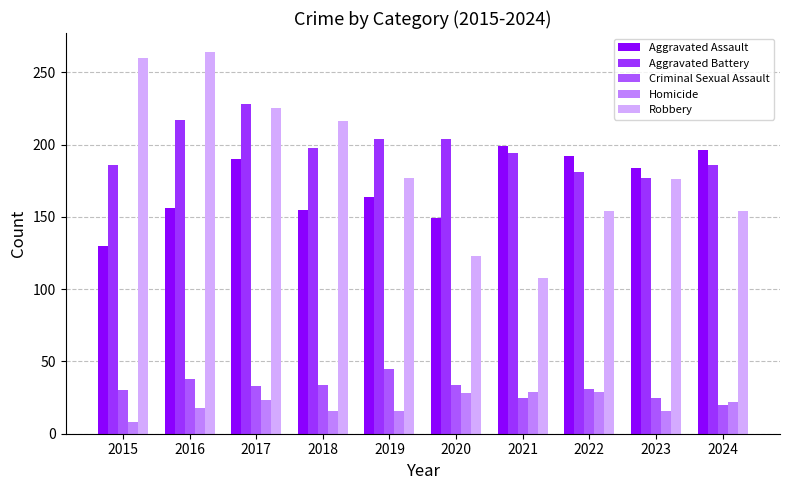

Which series has the largest total across all categories?

Aggravated Battery